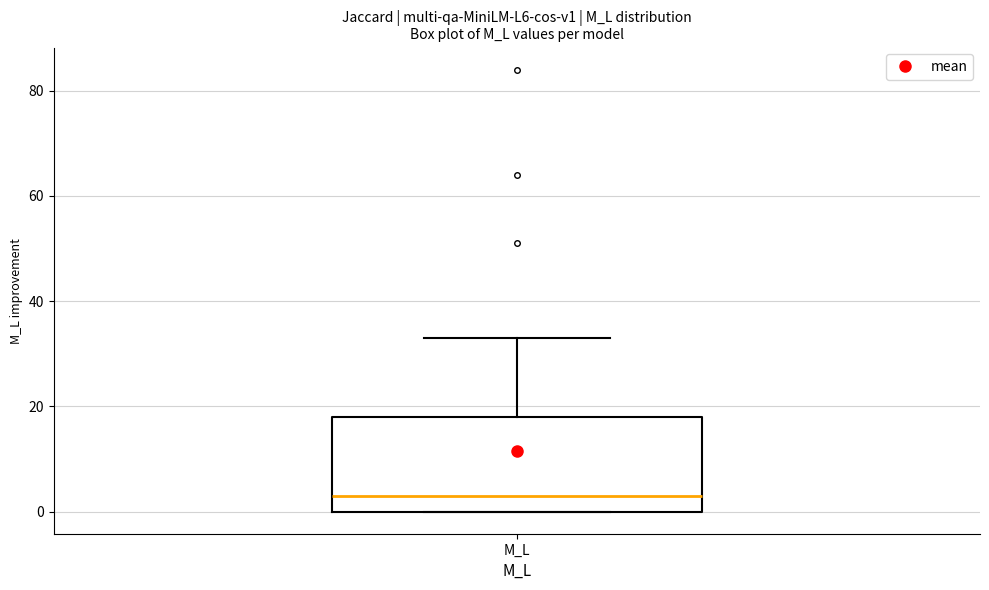

Read this box plot against the y-axis: the position of the median line, the range covered by the box, and the ends of both whiskers. The values are not printed on the chart, so give them approximately, as read against the axis.

median 4, box 0 to 18, whiskers 0 to 34